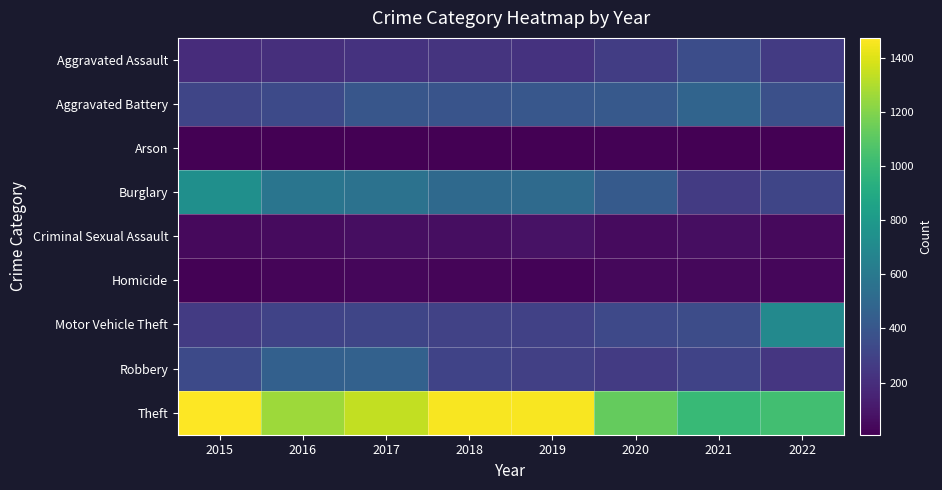

Rank the series at 2022 from highest to lowest value.

Theft, Motor Vehicle Theft, Aggravated Battery, Burglary, Aggravated Assault, Robbery, Criminal Sexual Assault, Homicide, Arson